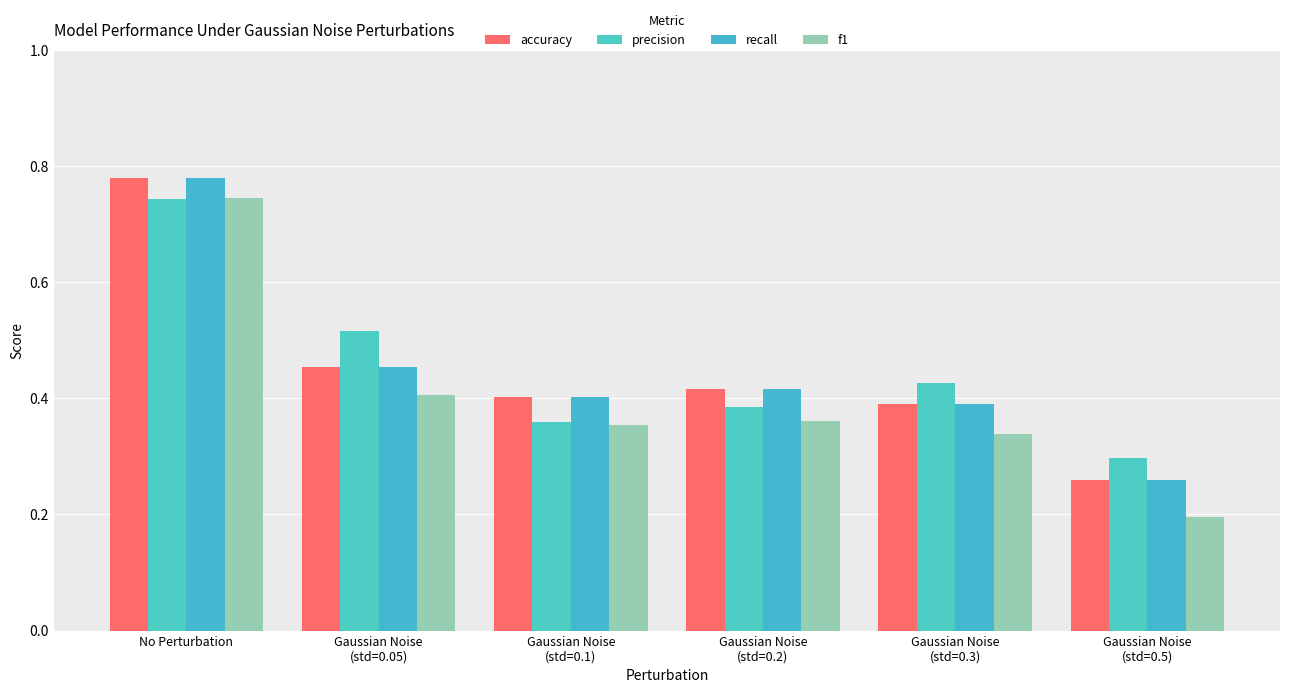

At which category is the sum across all series the highest?

No Perturbation